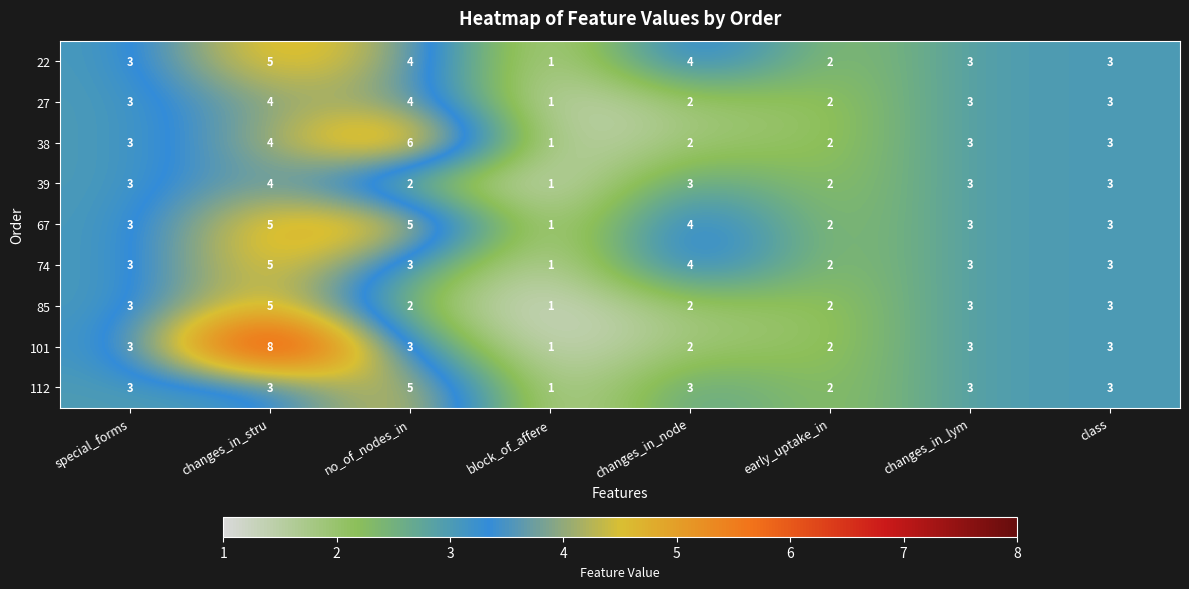

The 27 series shows 5 at special_forms. True or false?

False